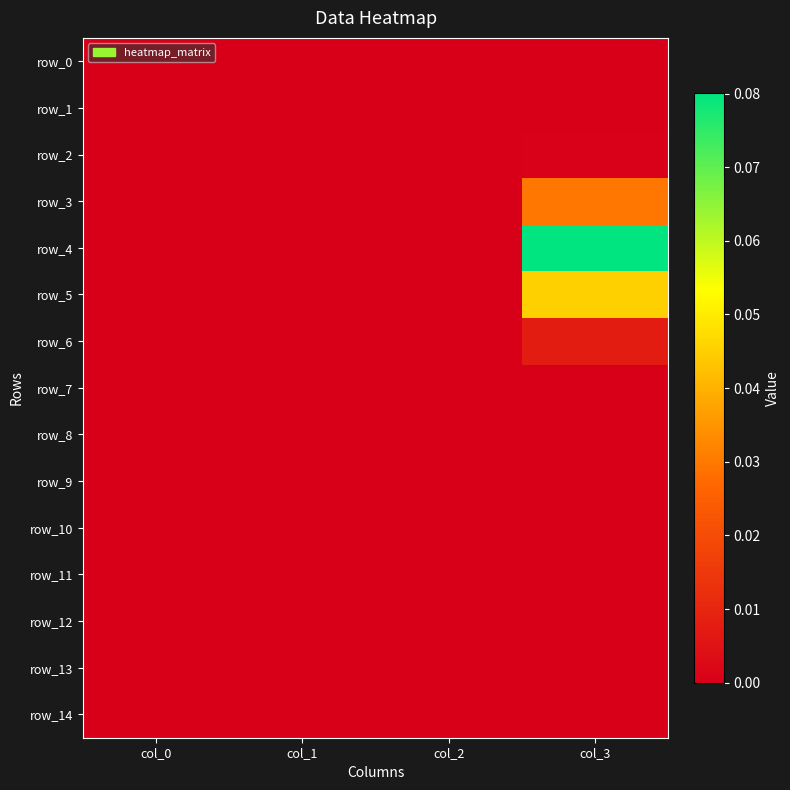

How many distinct data groups are displayed?

15